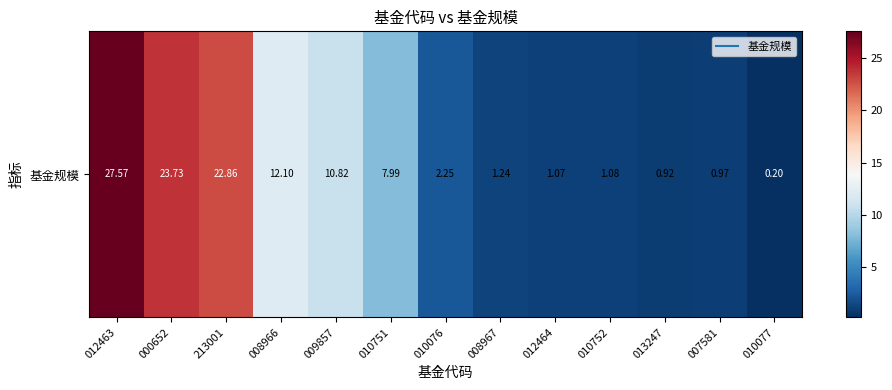

What is the change in value from 000652 to 010077?

-23.5